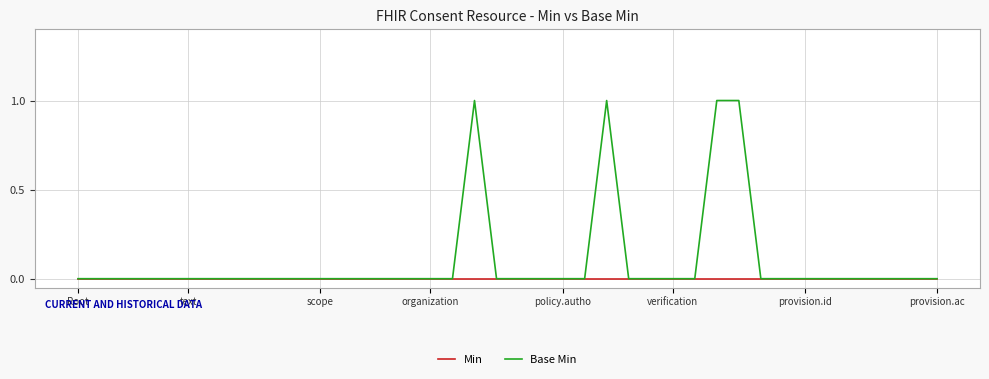

Which series has the largest total across all categories?

Base Min